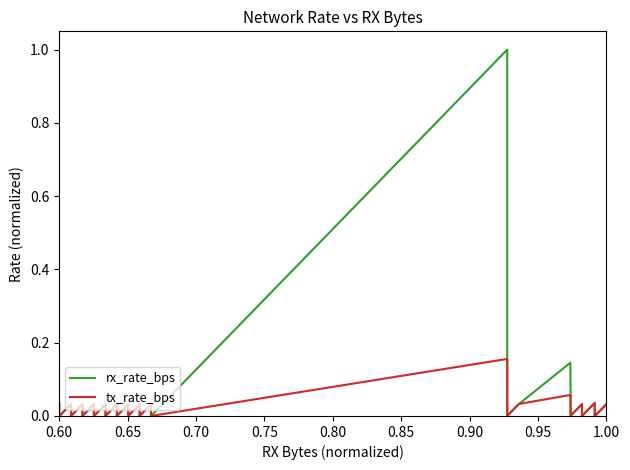

How many values in rx_rate_bps are above zero?

18